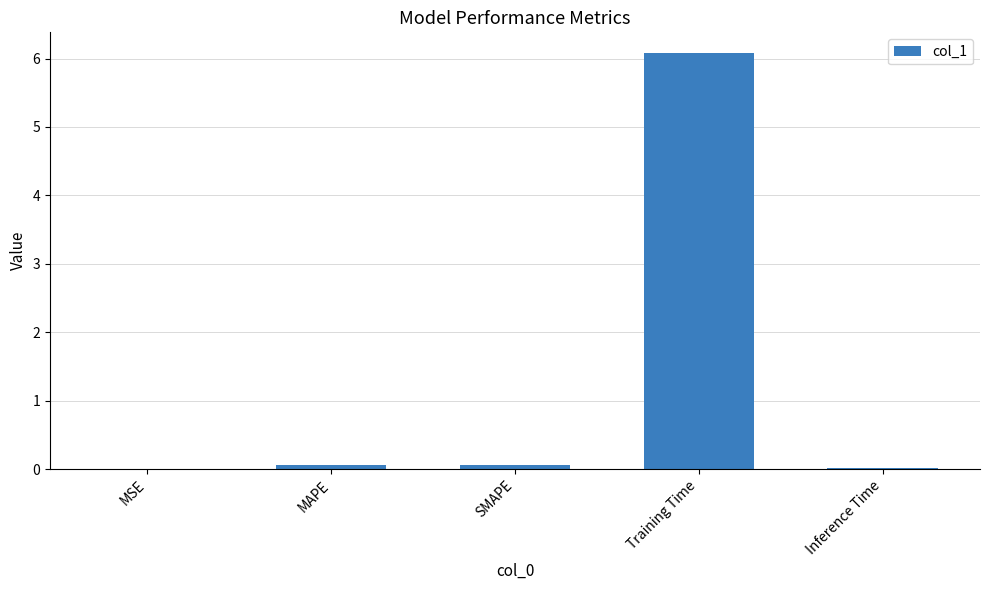

What is the sum of all values?

6.2